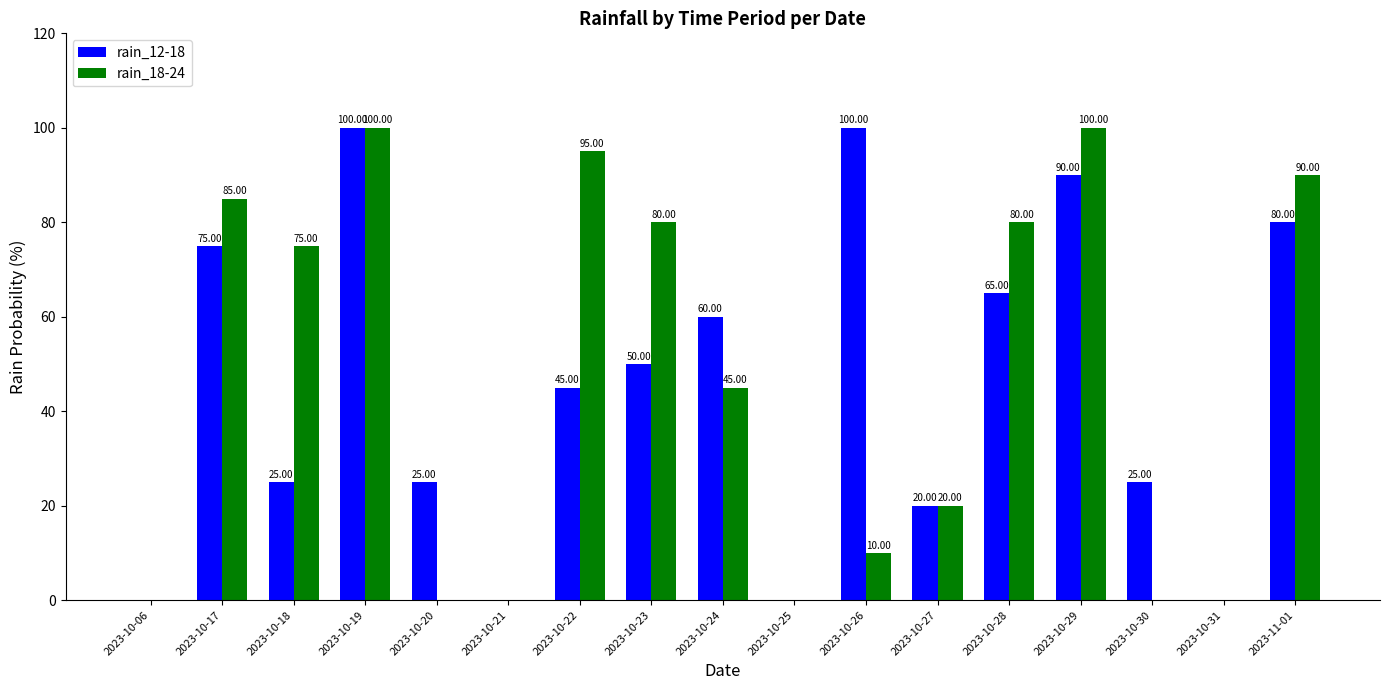

Reading left to right, transcribe all the data shown in this chart.

rain_12-18: 2023-10-06=0	2023-10-17=75	2023-10-18=25	2023-10-19=100	2023-10-20=25	2023-10-21=0	2023-10-22=45	2023-10-23=50	2023-10-24=60	2023-10-25=0	2023-10-26=100	2023-10-27=20	2023-10-28=65	2023-10-29=90	2023-10-30=25	2023-10-31=0	2023-11-01=80
rain_18-24: 2023-10-06=0	2023-10-17=85	2023-10-18=75	2023-10-19=100	2023-10-20=0	2023-10-21=0	2023-10-22=95	2023-10-23=80	2023-10-24=45	2023-10-25=0	2023-10-26=10	2023-10-27=20	2023-10-28=80	2023-10-29=100	2023-10-30=0	2023-10-31=0	2023-11-01=90